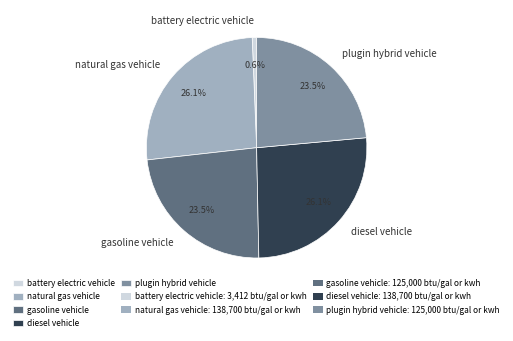

How many segments does this pie chart have?

5